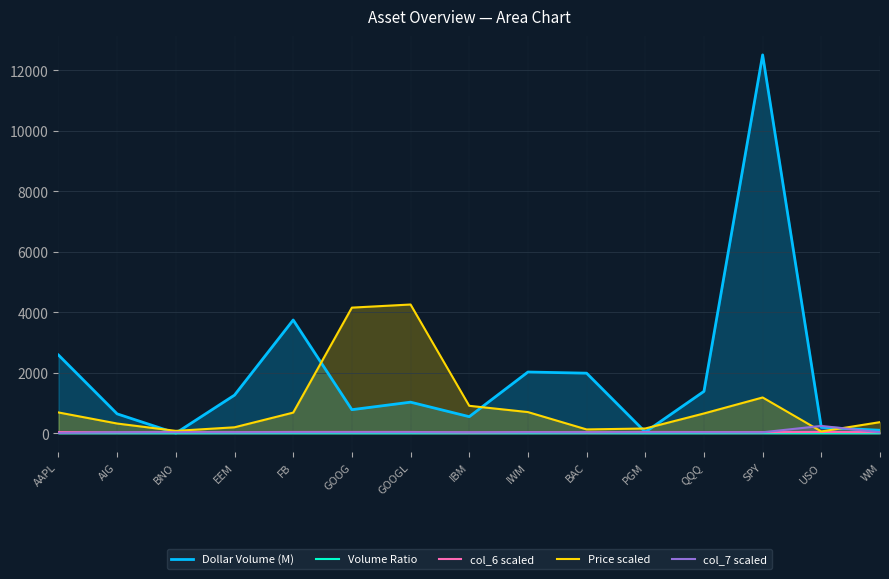

What is the sum of the Dollar Volume (M) values at SPY and AIG?

13153.5